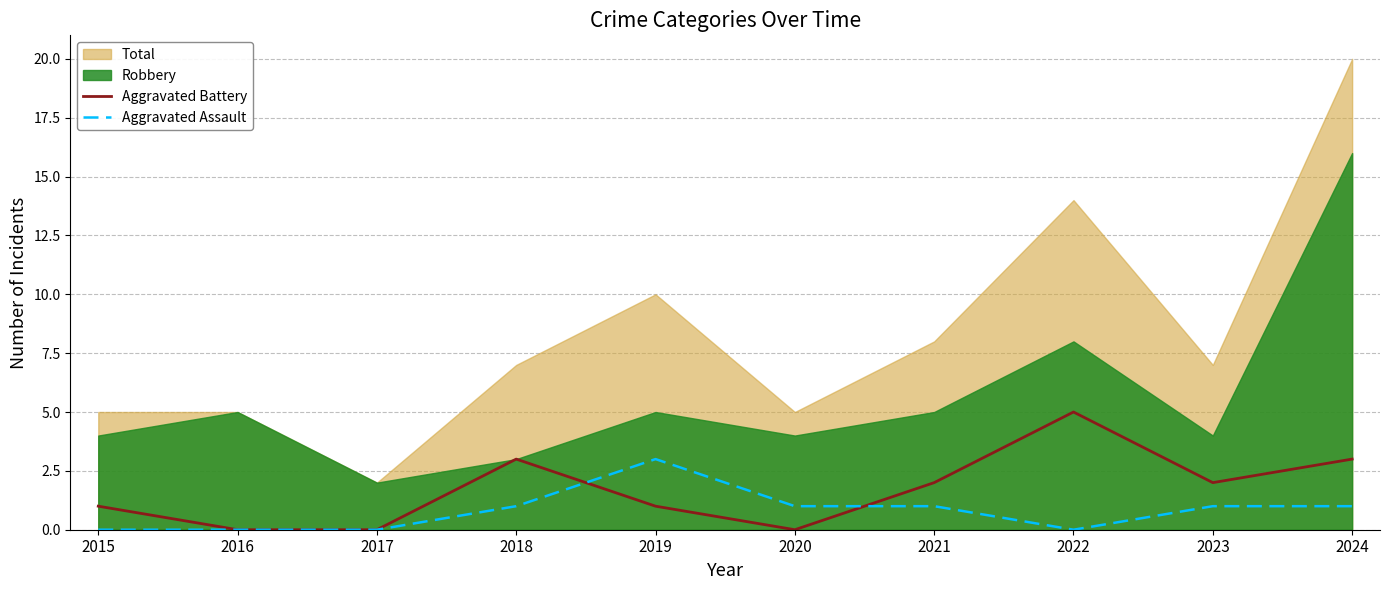

The value of Aggravated Battery at 2021 is 2. True or false?

True